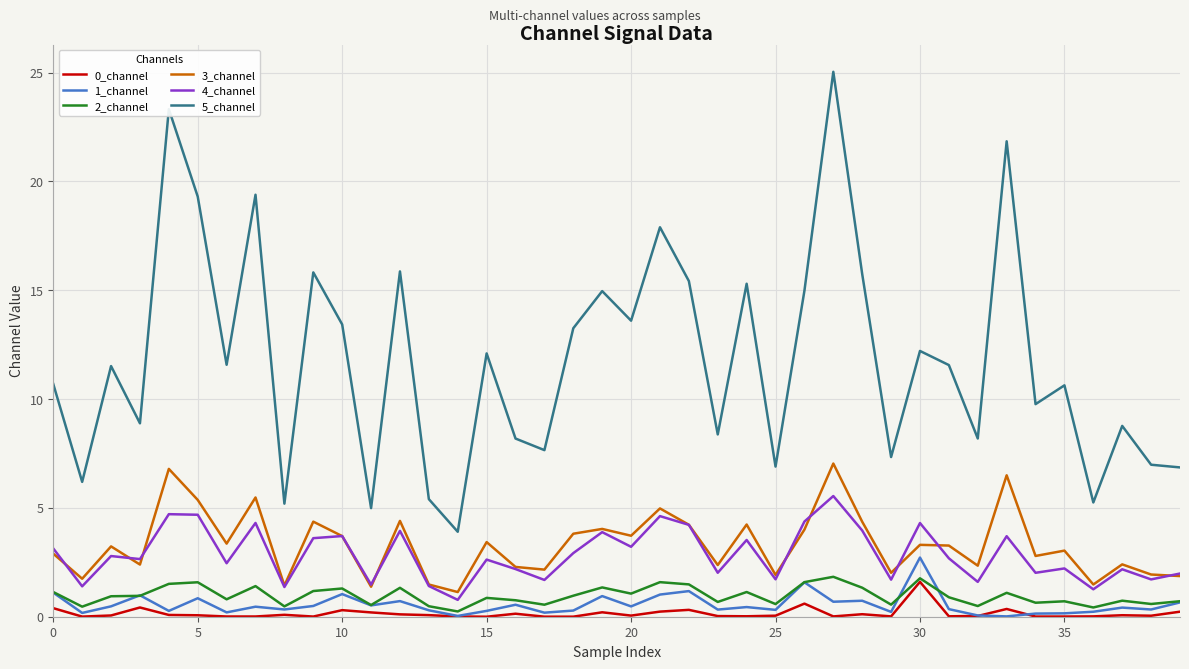

What is the maximum value shown in the chart?

25.0